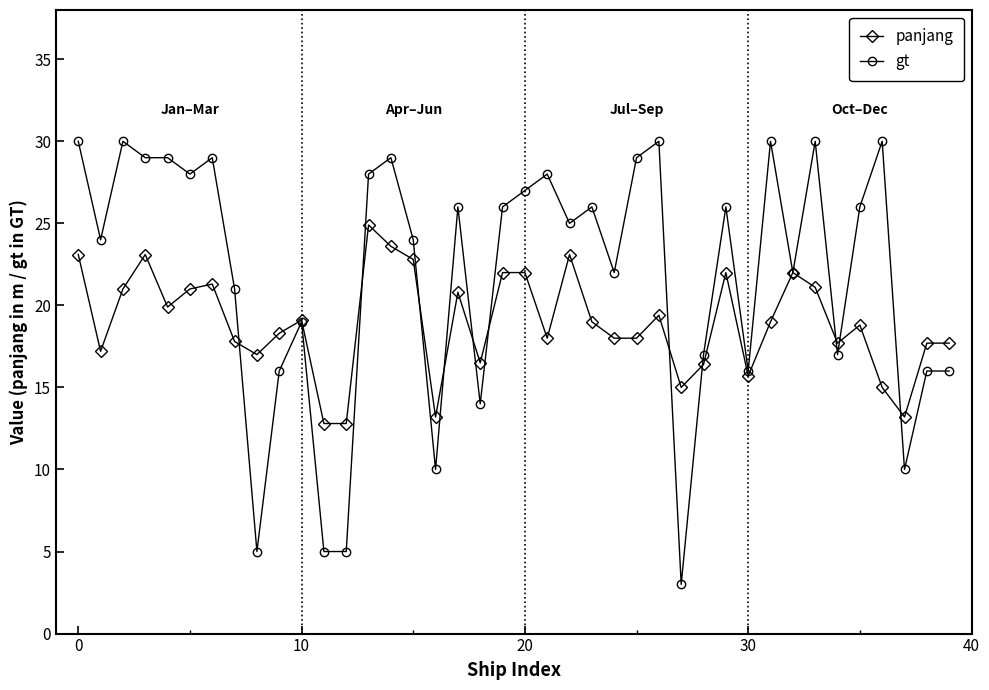

What is the value of the gt point at the 15th from the left?

29.0